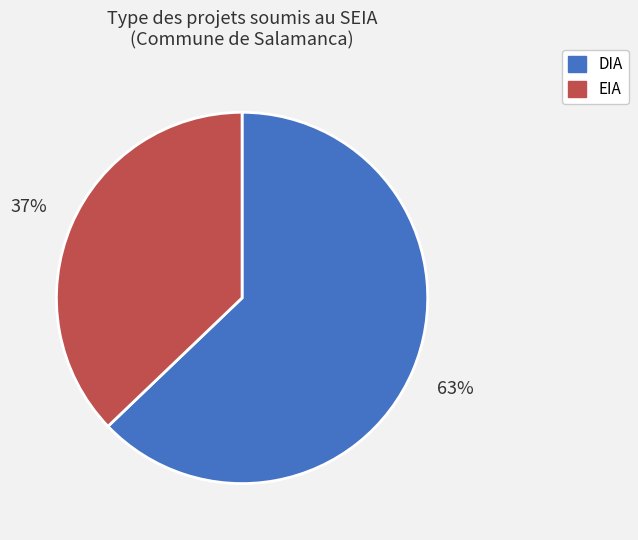

Combined, do EIA and DIA account for over 50%?

Yes